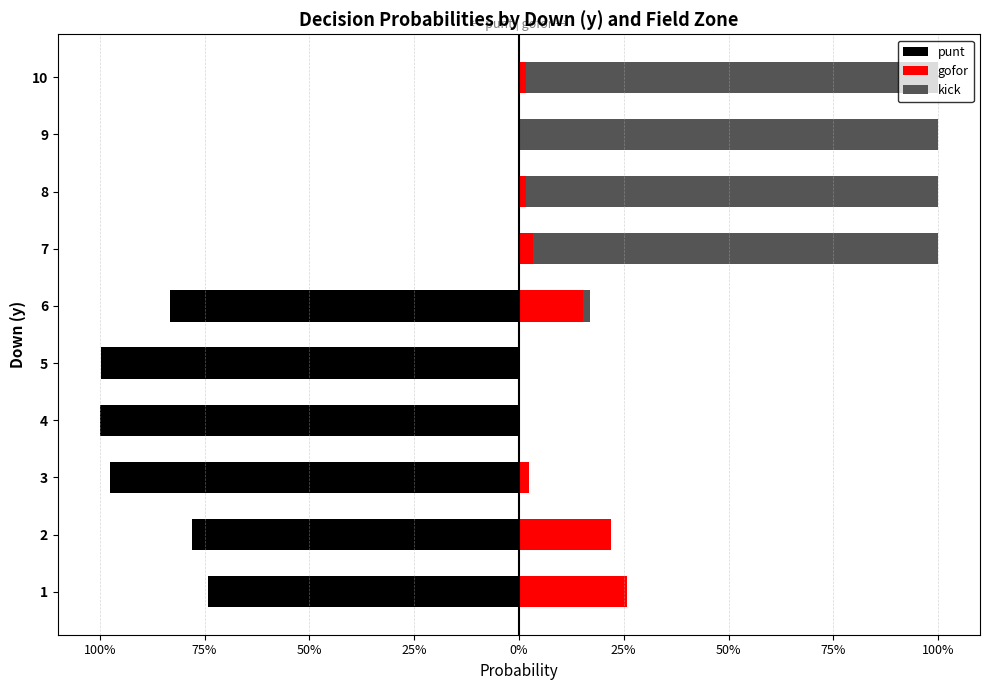

What value does the punt series have at 2?

-0.8